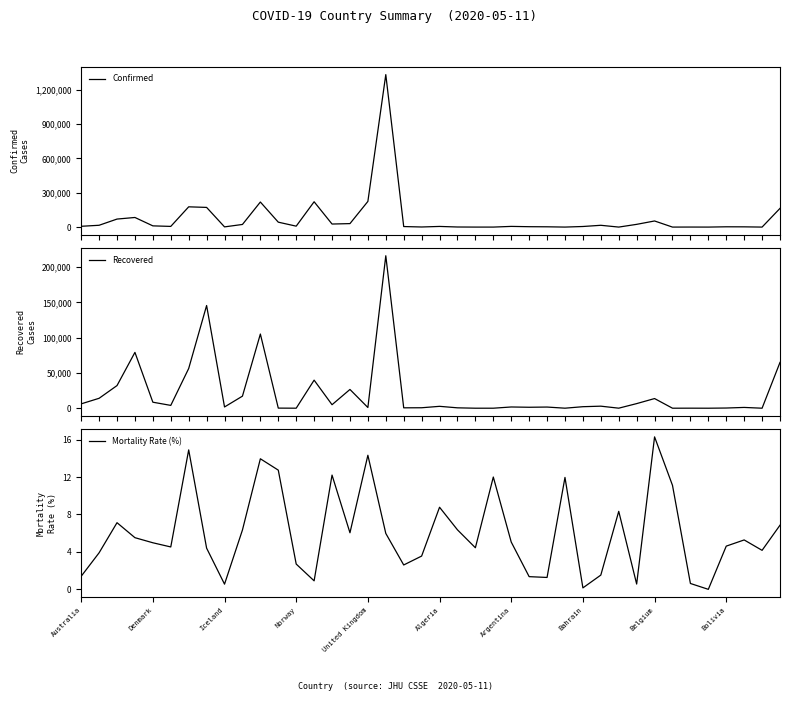

Between 13 and 35, which series saw the biggest shift?

Confirmed